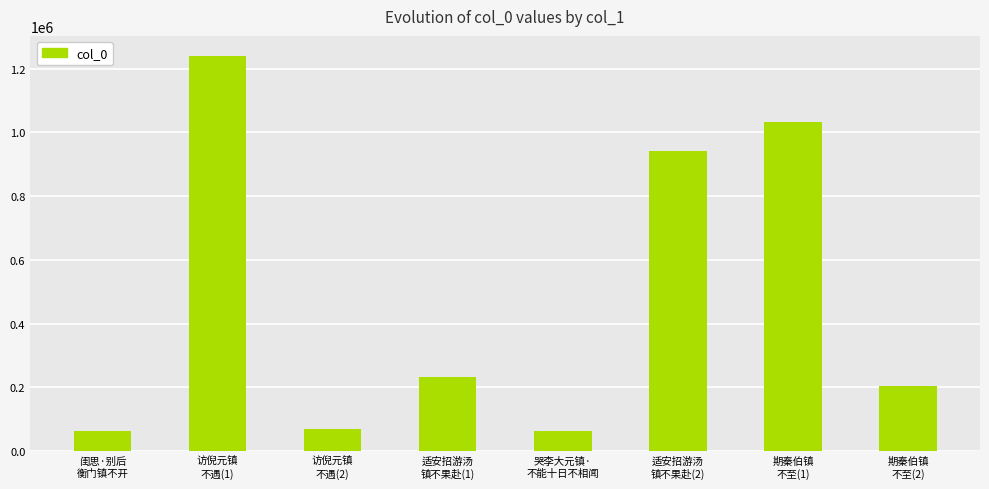

What is the greatest value displayed?

1240814